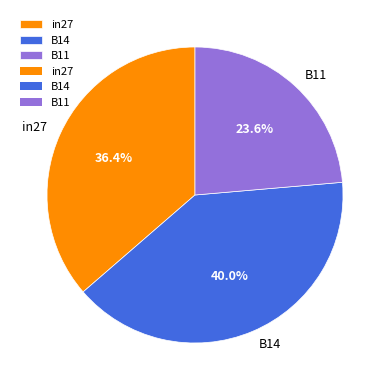

How many segments does this pie chart have?

3